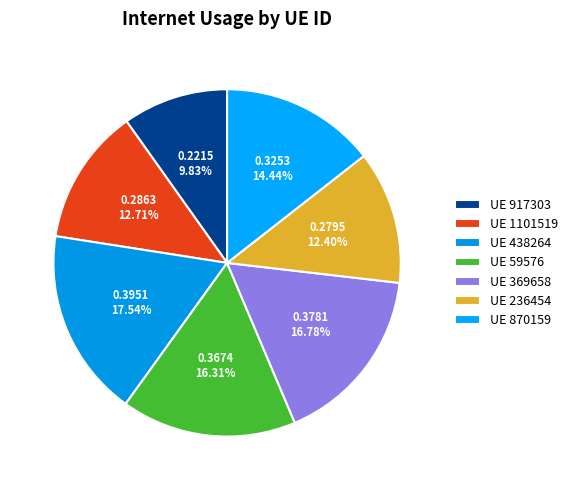

How many segments does this pie chart have?

7